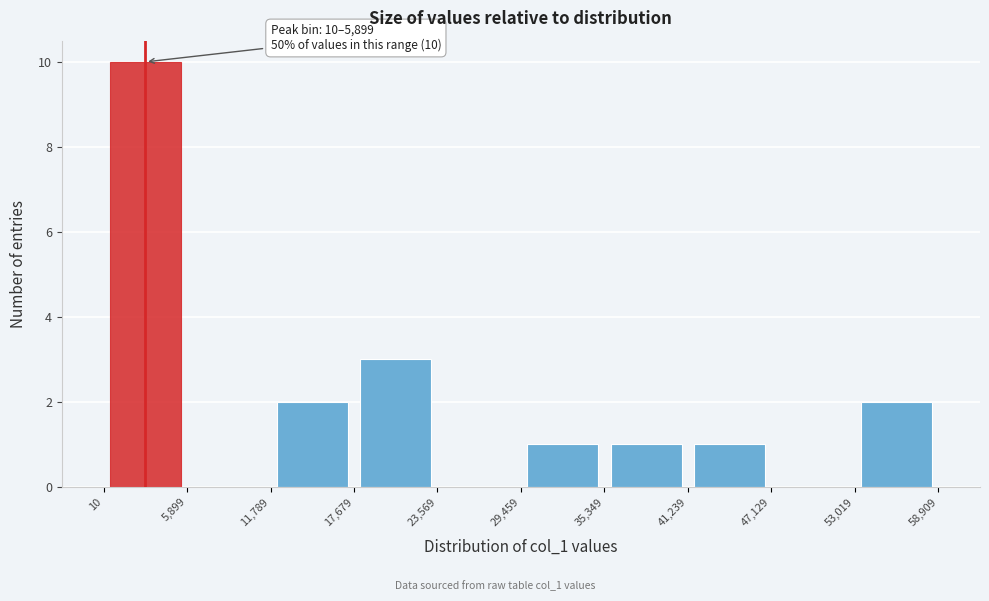

Over which range of the x-axis is the bar tallest?

10 to 5,899